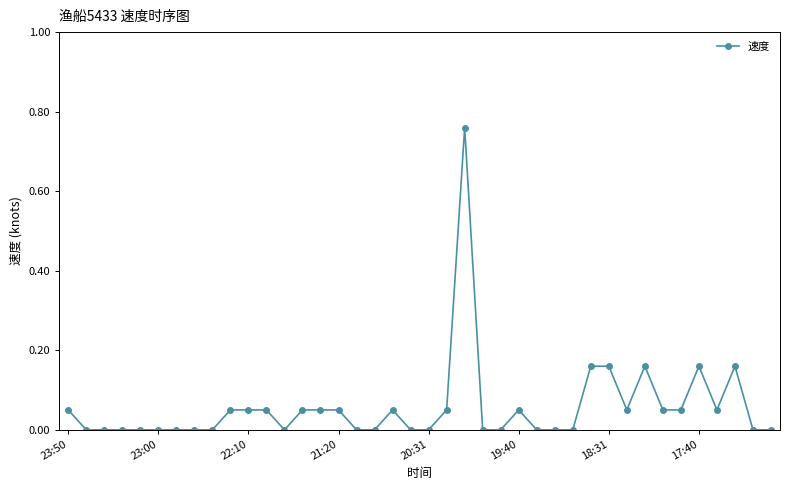

What is the sum of all values?

2.3